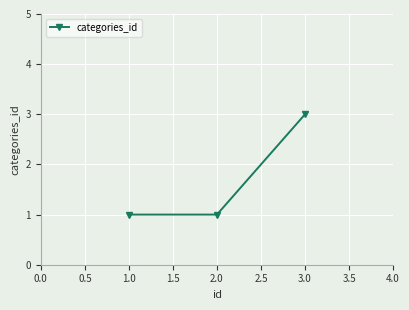

What is the change in value from 2.0 to 3.0?

+2